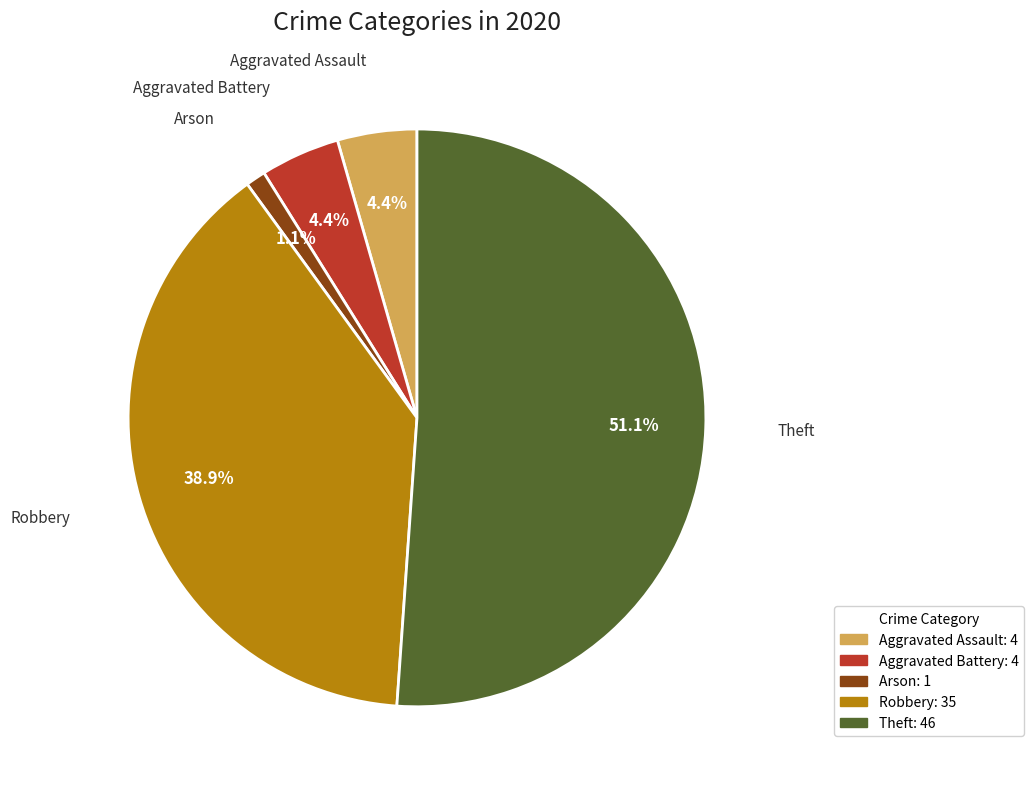

Is there a majority slice in this chart?

Yes